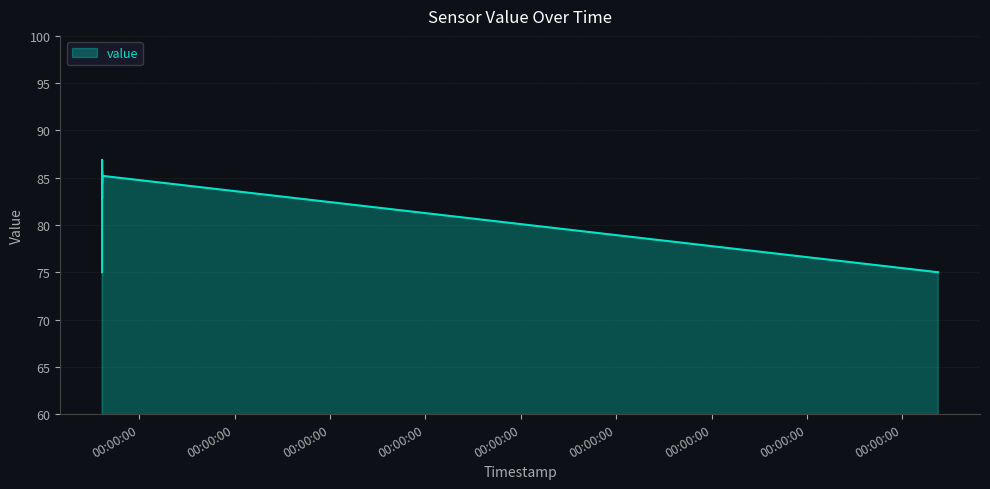

What is the difference between the maximum and minimum values?

11.9